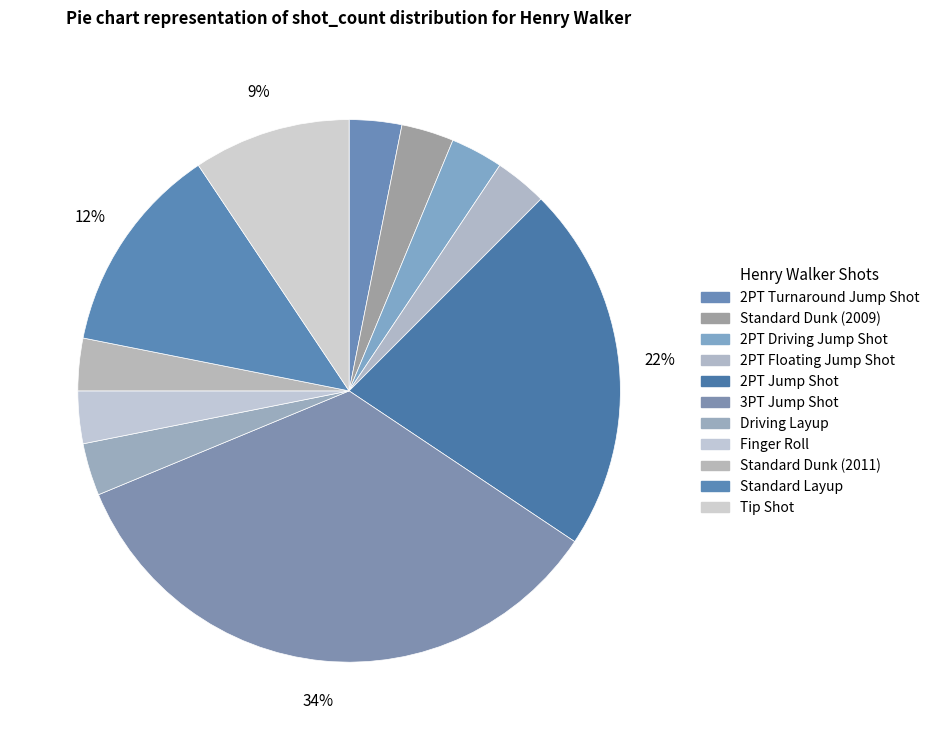

How many segments does this pie chart have?

11